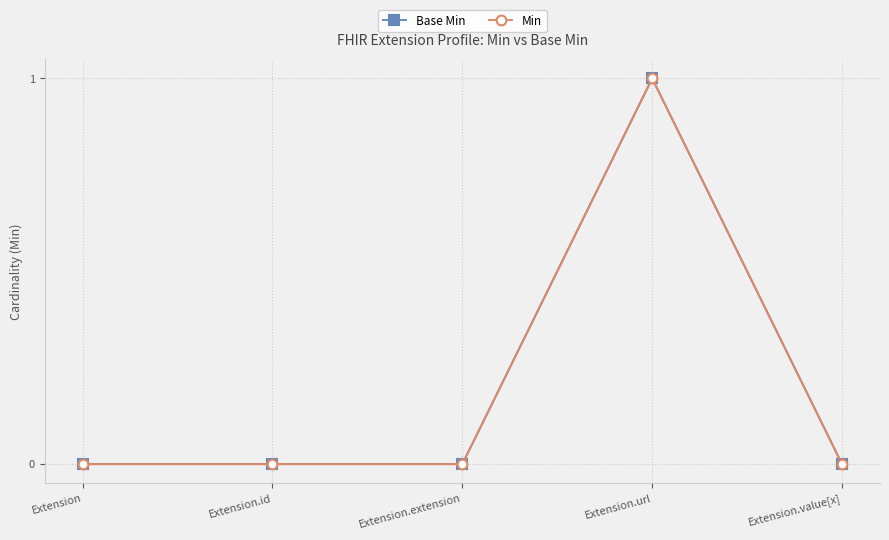

What is the label of the 5th point from the right?

Extension